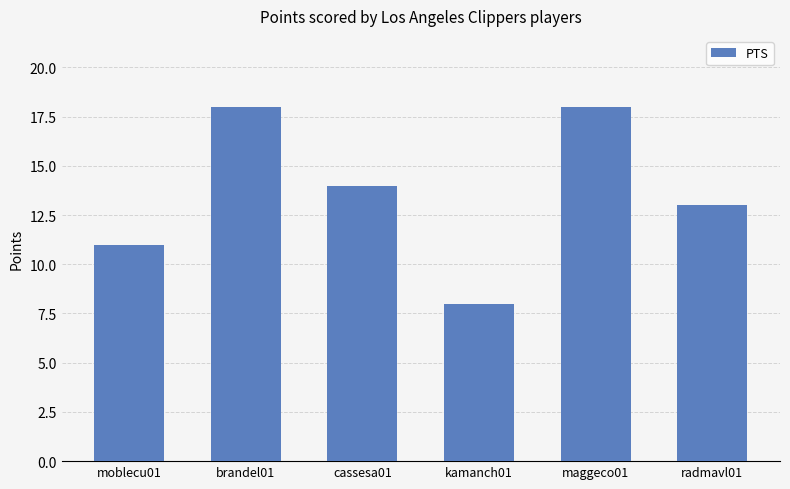

What is the label of the 5th bar from the left?

maggeco01